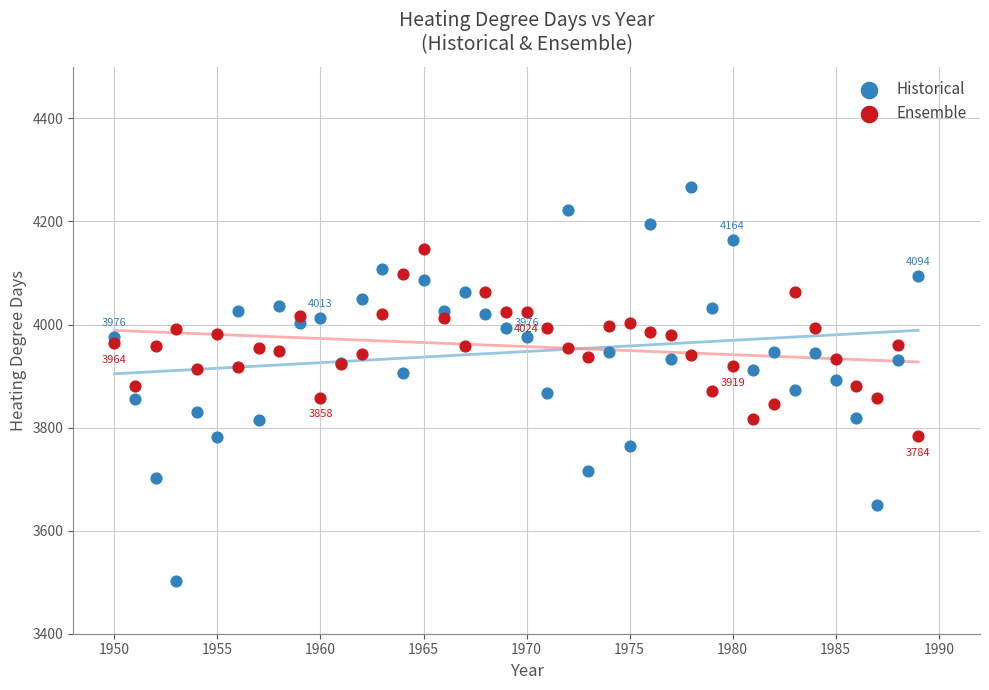

Which series contains the highest Y value?

Historical